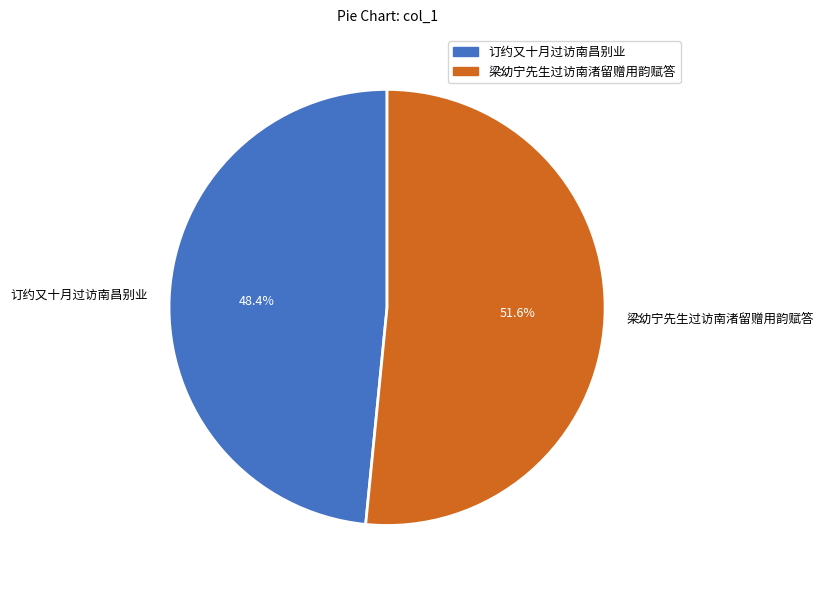

To the nearest percent, what is the difference between the largest and smallest slice percentages?

3%